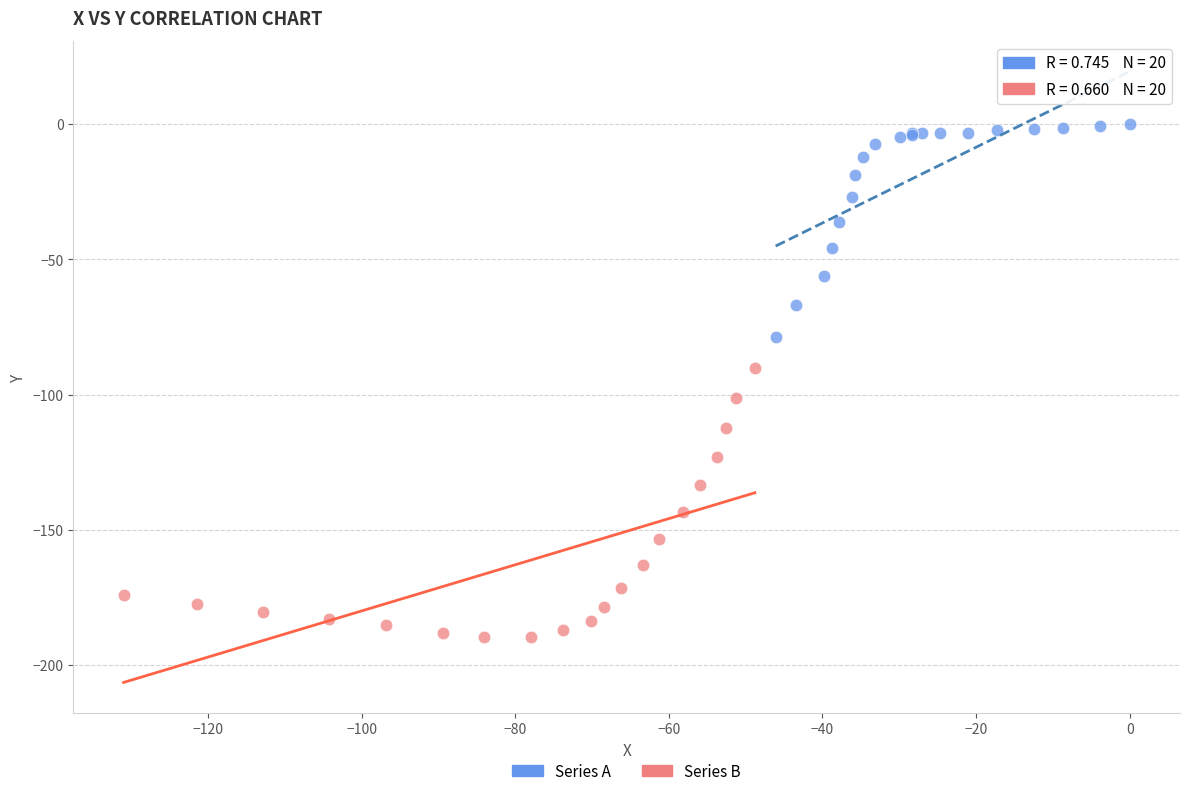

Which series reaches the minimum Y coordinate?

Series B